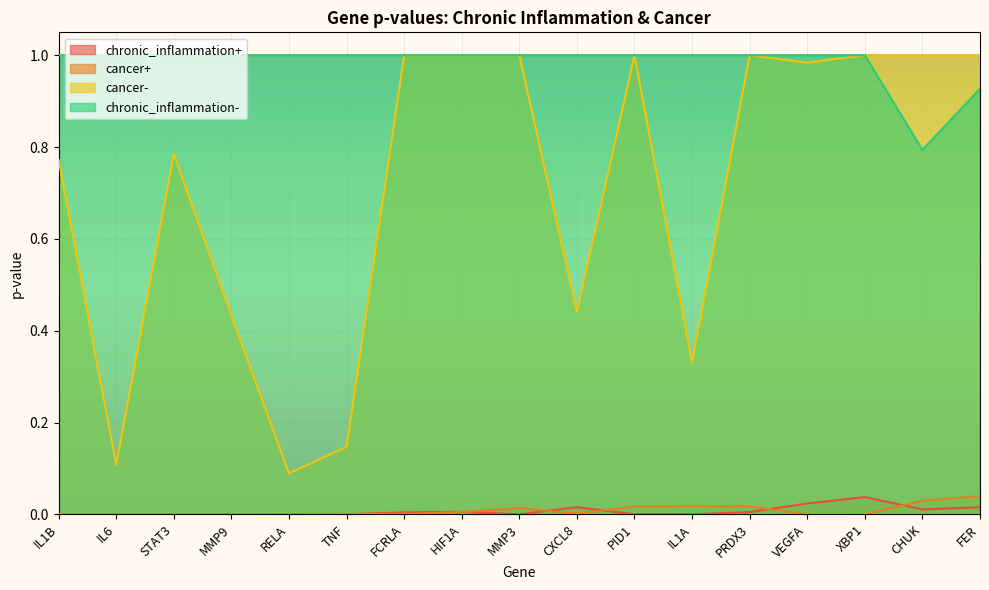

What position from the right is CXCL8?

8